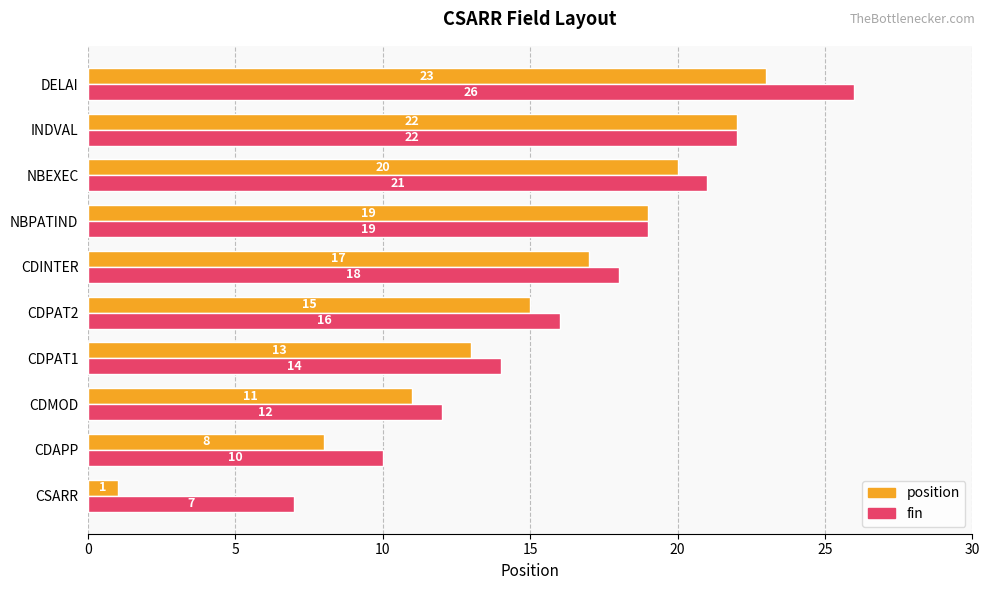

At how many categories does at least one series exceed 23?

1